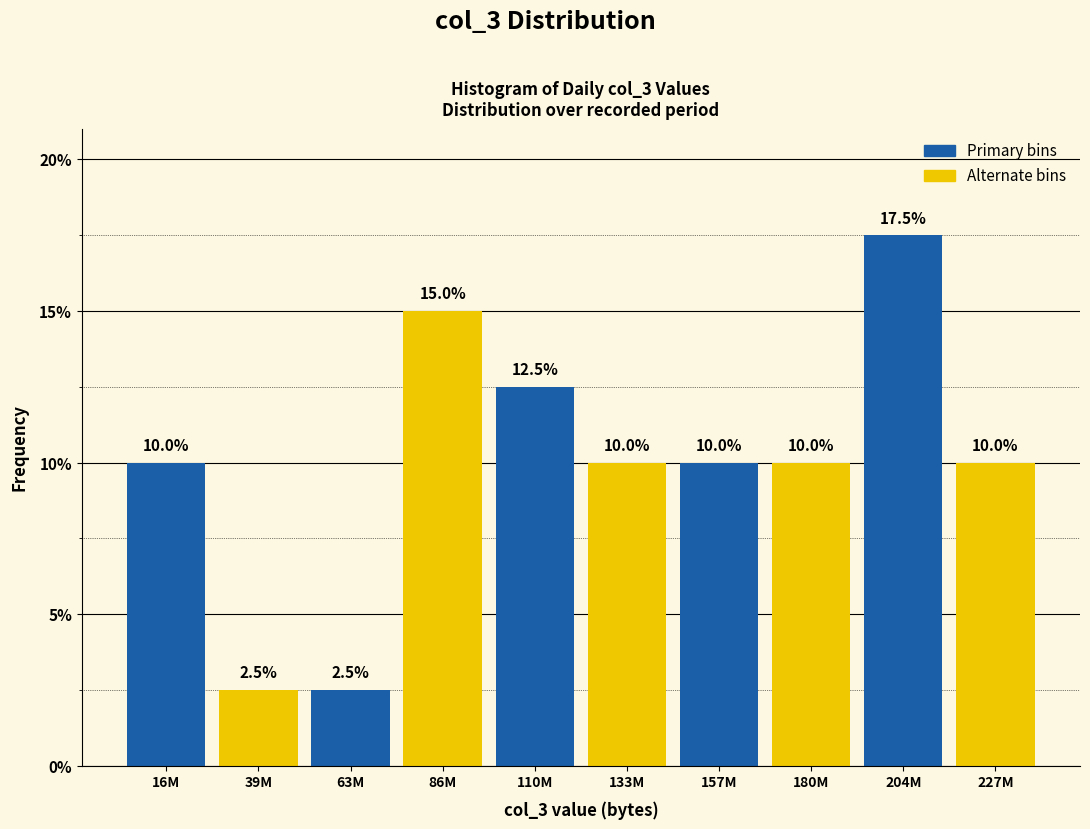

Reading right to left, list all the values displayed in this chart.

227M=10.0	204M=17.5	180M=10.0	157M=10.0	133M=10.0	110M=12.5	86M=15.0	63M=2.5	39M=2.5	16M=10.0